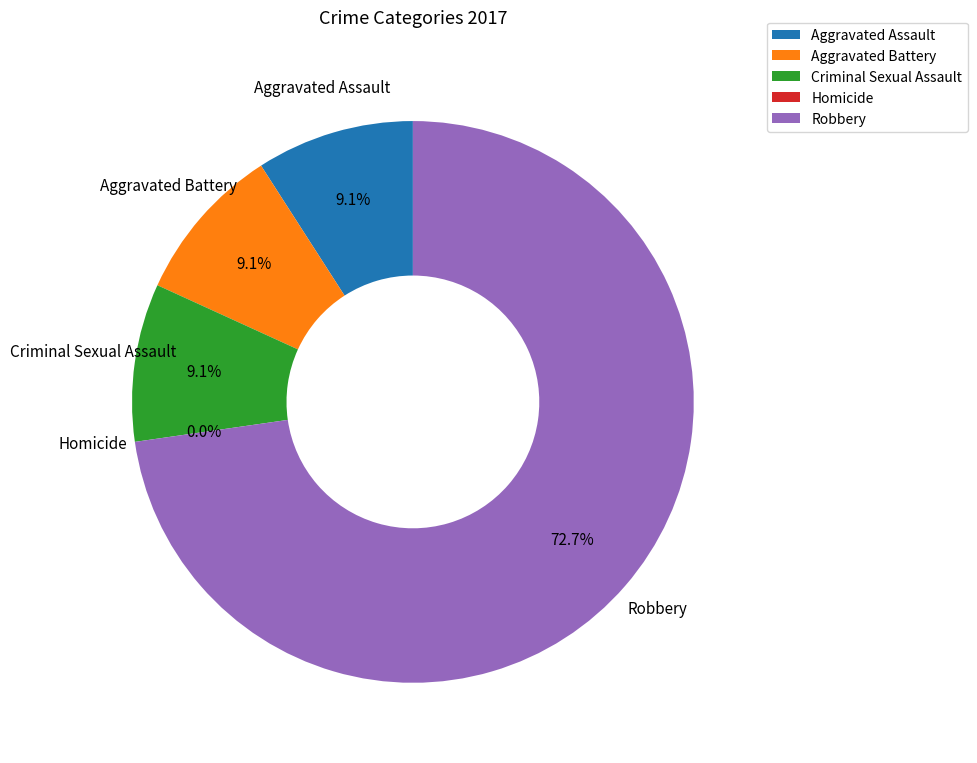

Is there a majority slice in this chart?

Yes